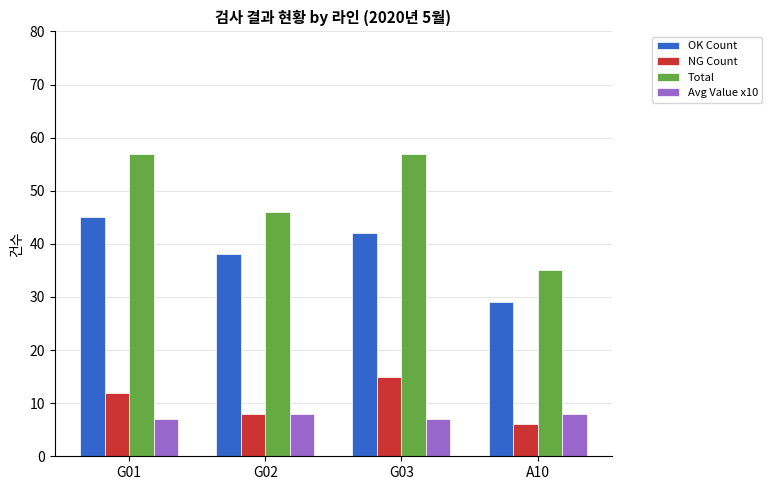

What is the average value of the Total series?

49